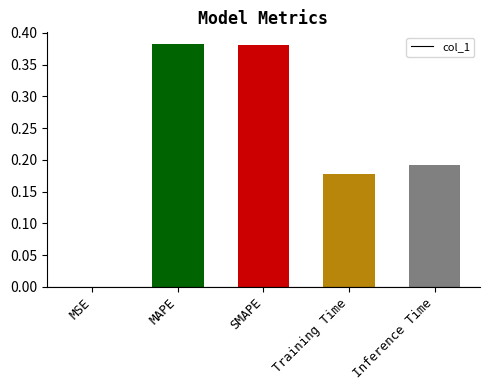

True or false: the data shows 0.0 at MSE.

True